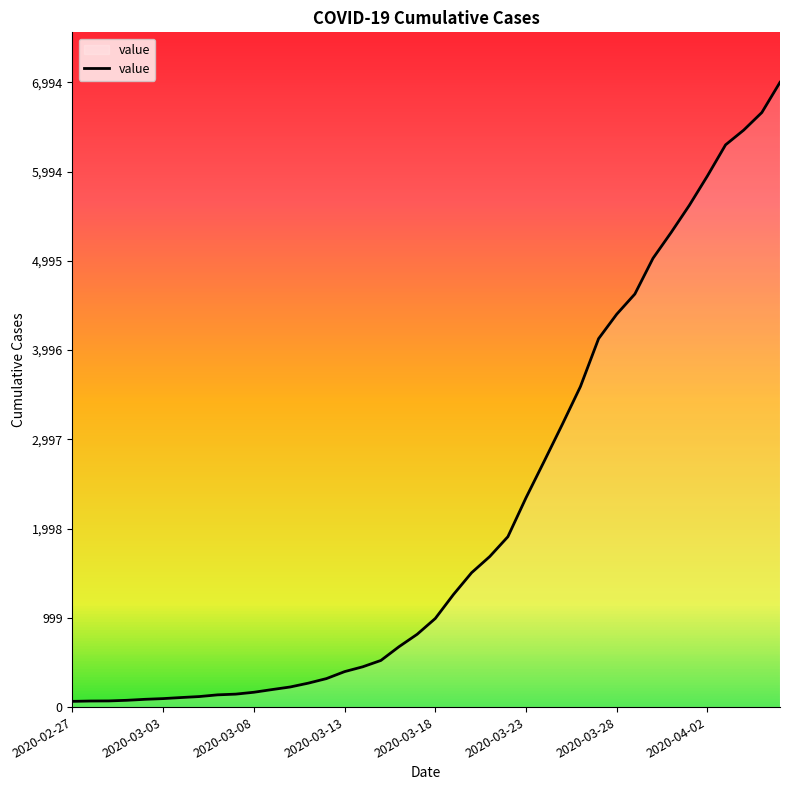

What is the difference between the maximum and minimum values?

6930